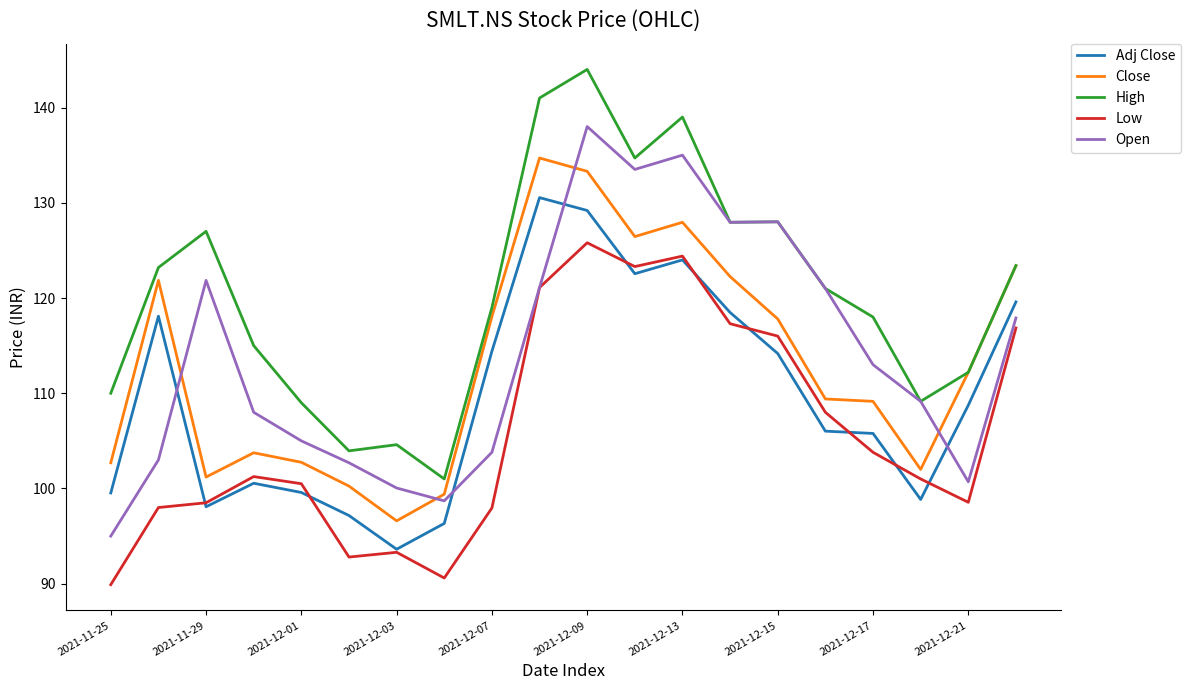

Which series has the largest total across all categories?

High